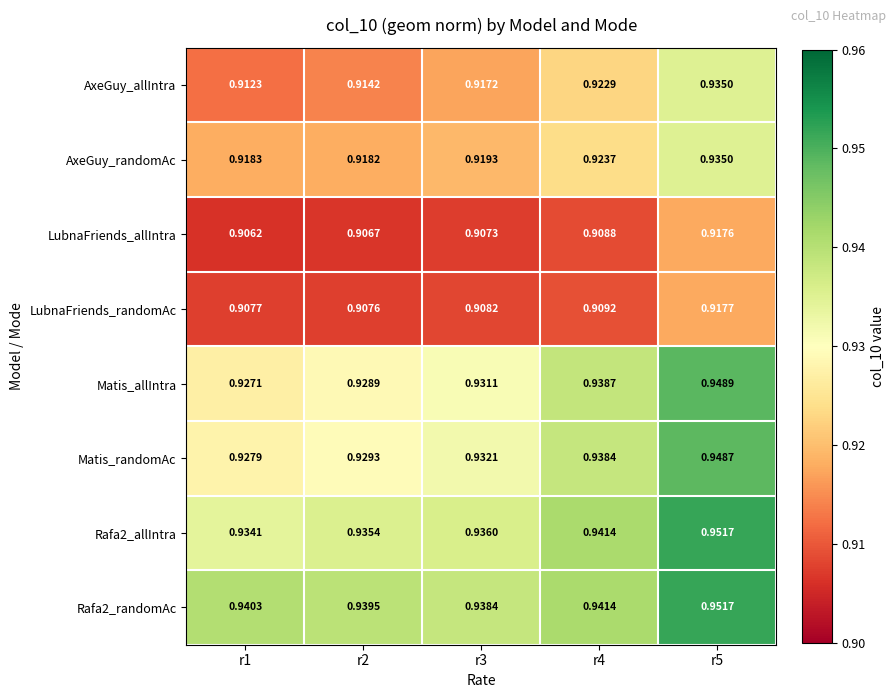

At how many categories does at least one series exceed 0?

5